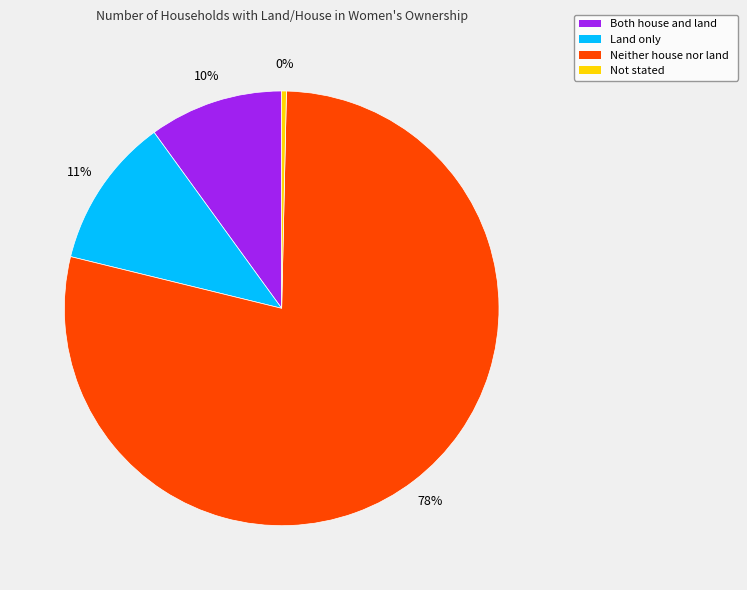

True or false: Neither house nor land accounts for 78% of the total.

True